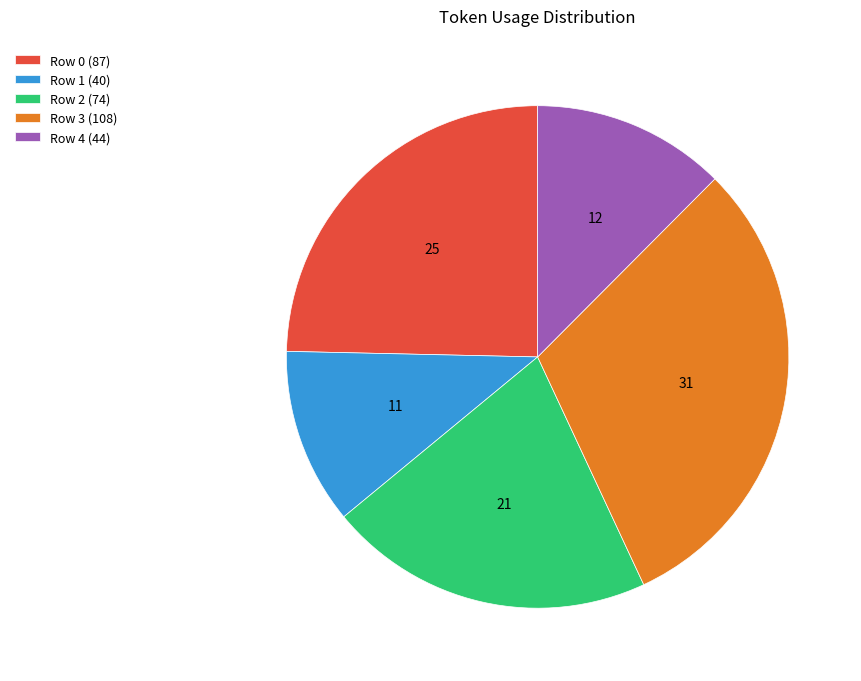

Is there a majority slice in this chart?

No